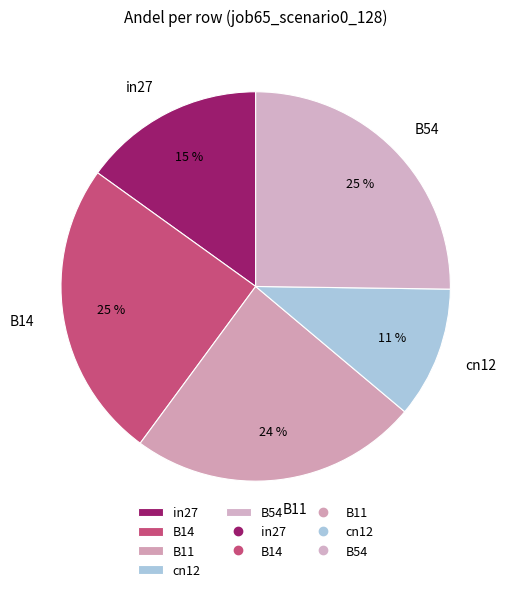

To the nearest percent, what is the difference between the B54 and B11 slice percentages?

1%